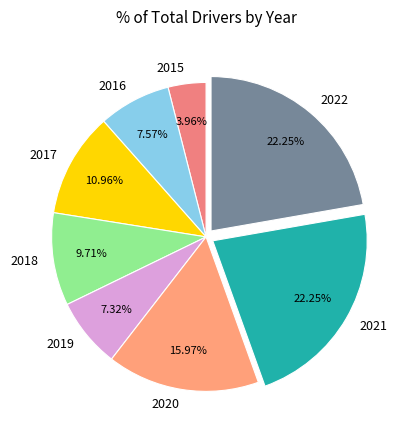

What is the smallest slice in the pie chart?

2015